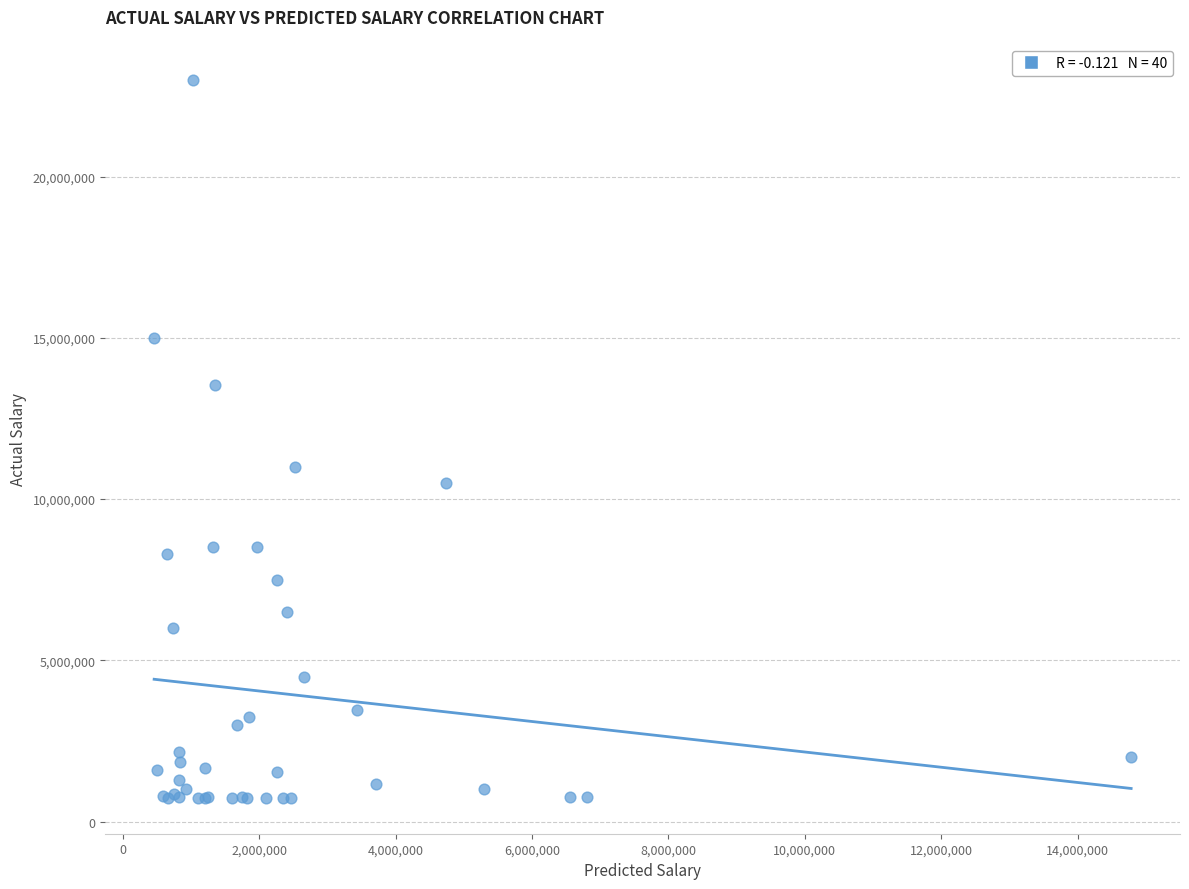

What Y value in the scatter plot is closest to 11870000?

11000000